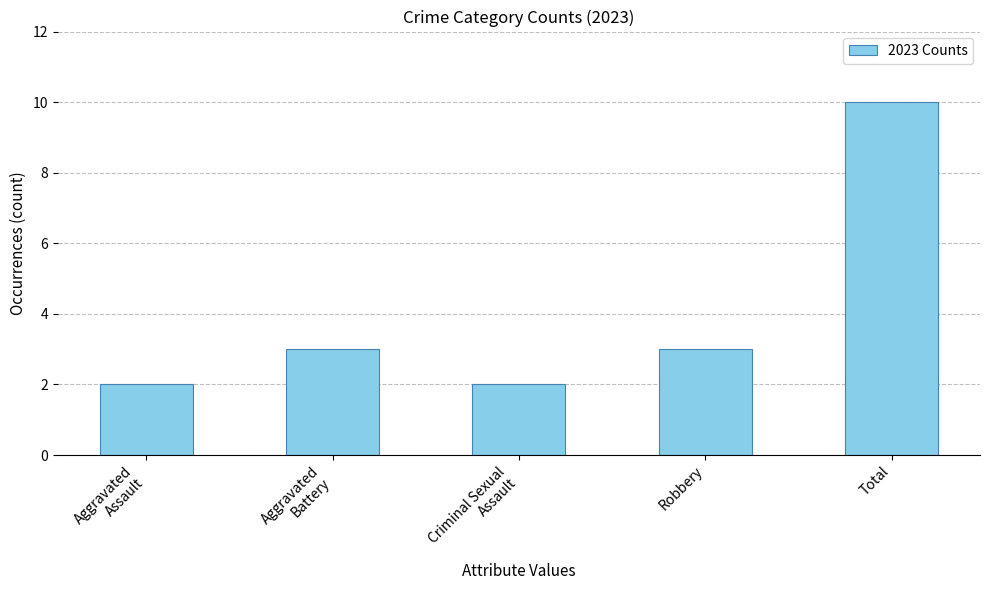

What is the maximum value shown in the chart?

10